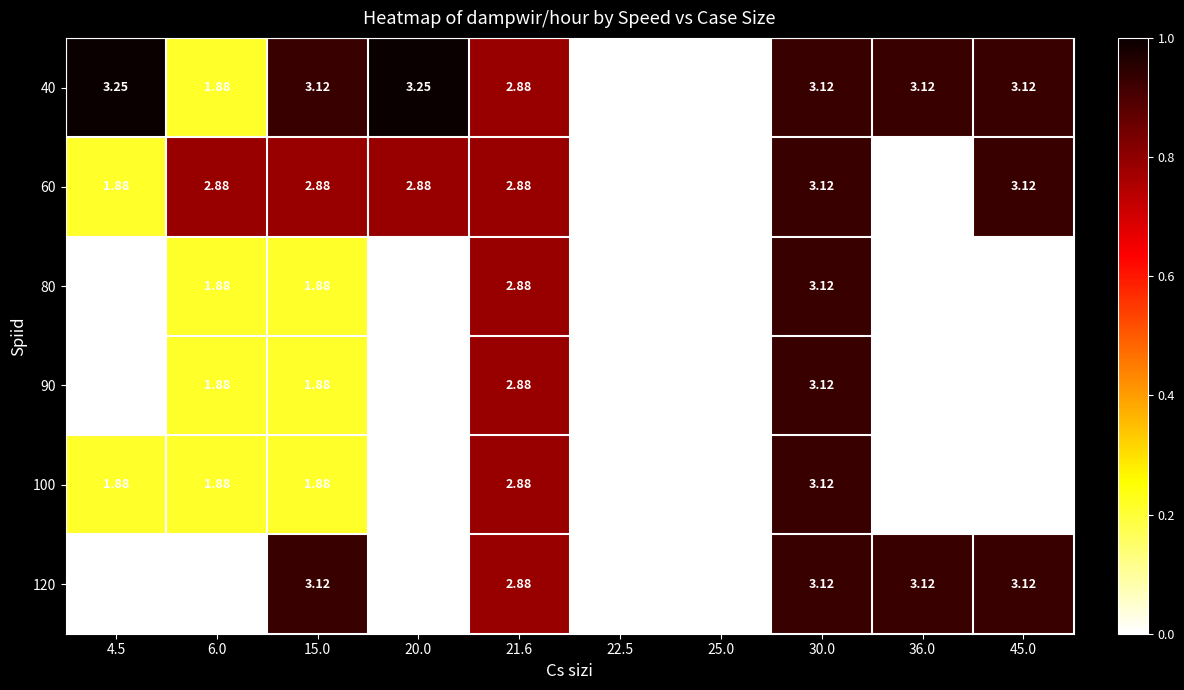

Is the value of 40 at 30.0 greater than the value of 120 at 6.0?

Yes